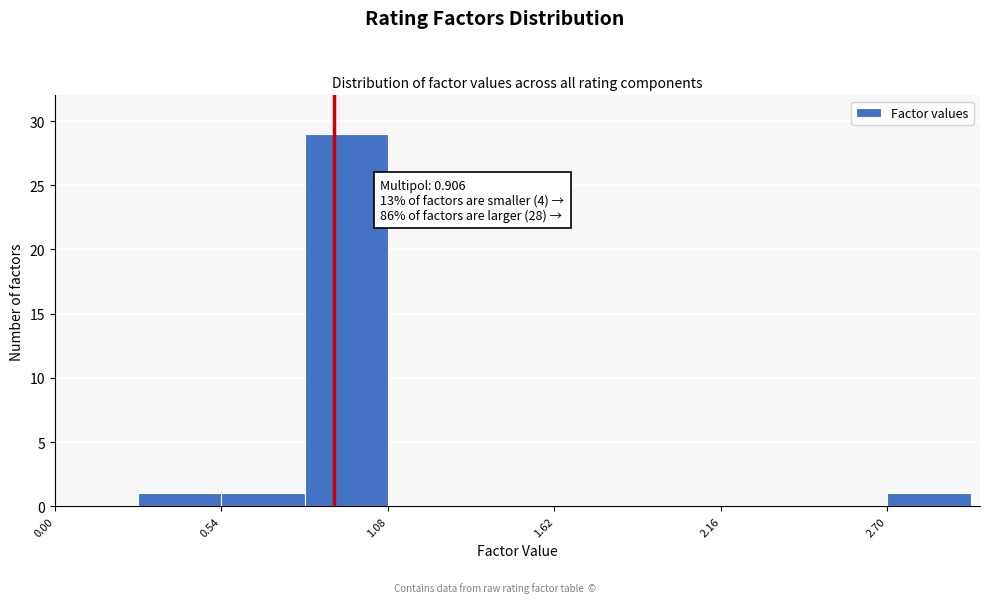

Read against the x-axis, roughly where is the centre of the tallest bar?

0.9